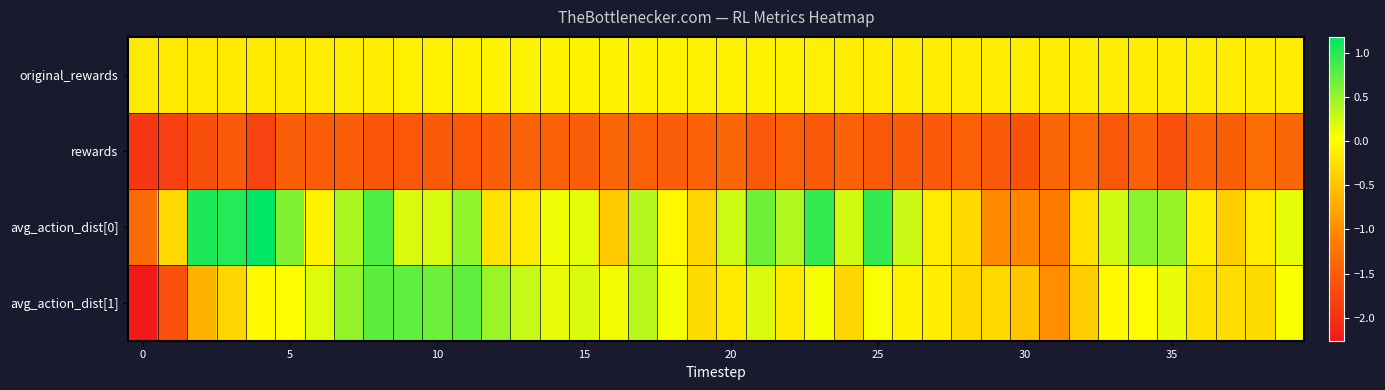

What is the greatest value displayed?

1.2